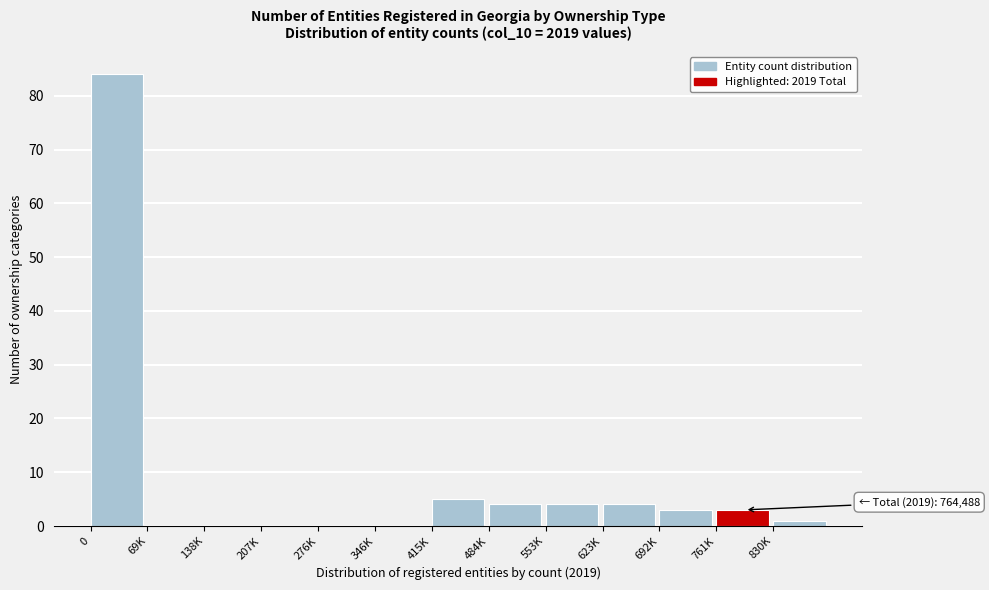

Reading right to left, what are all the values shown in this chart?

830K=1	761K=3	692K=3	623K=4	553K=4	484K=4	415K=5	346K=0	276K=0	207K=0	138K=0	69K=0	0=84